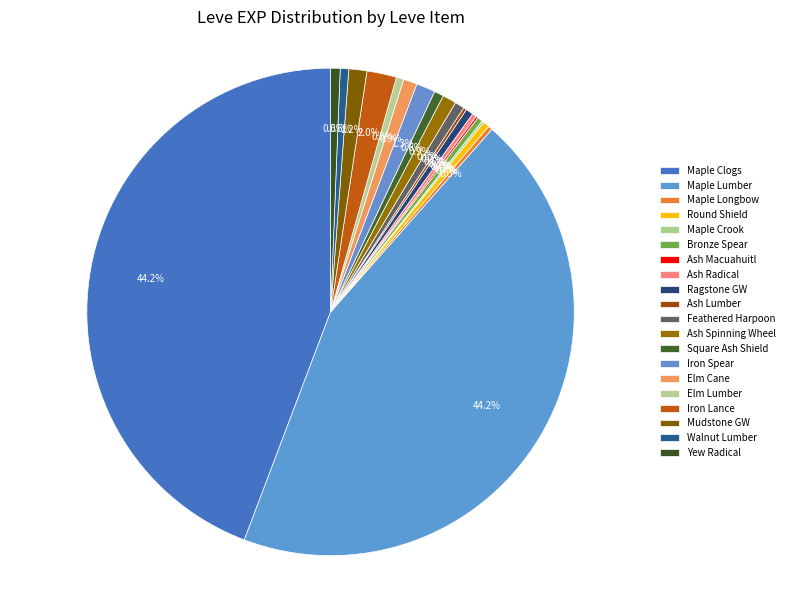

How much of the chart is everything except Ash Lumber?

99.8%